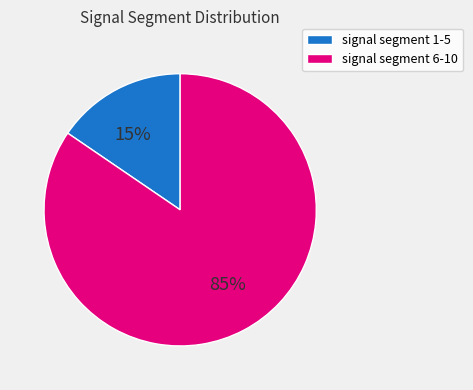

Is it true that signal segment 6-10 is 85% of the pie?

True